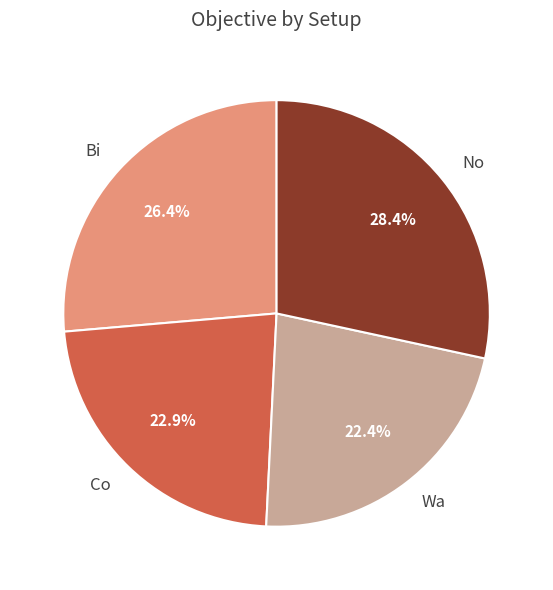

What is the largest slice in the pie chart?

No